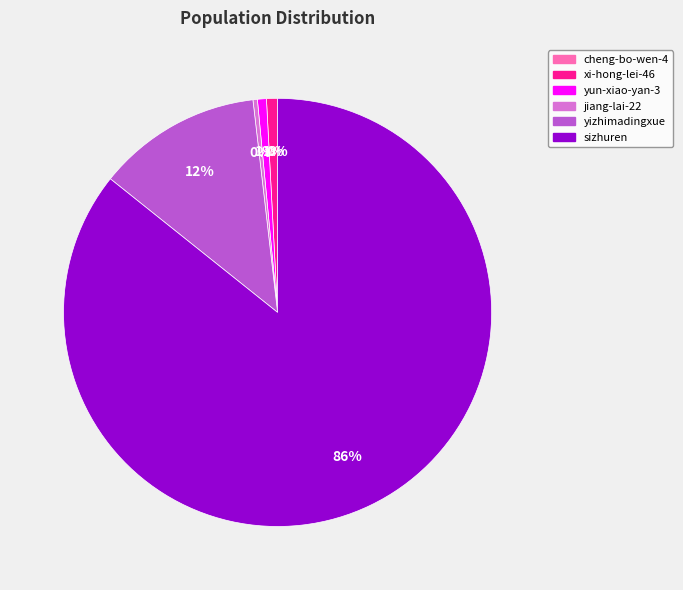

Which slice is the largest?

sizhuren